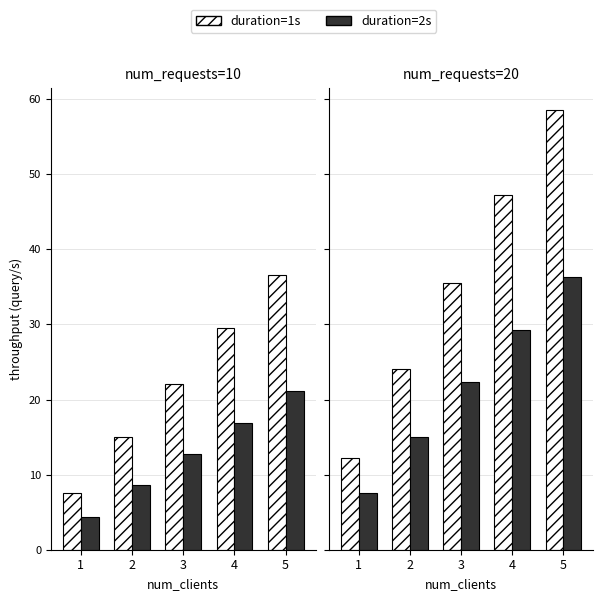

At 4, list the series in order from largest to smallest.

duration=1s, duration=2s